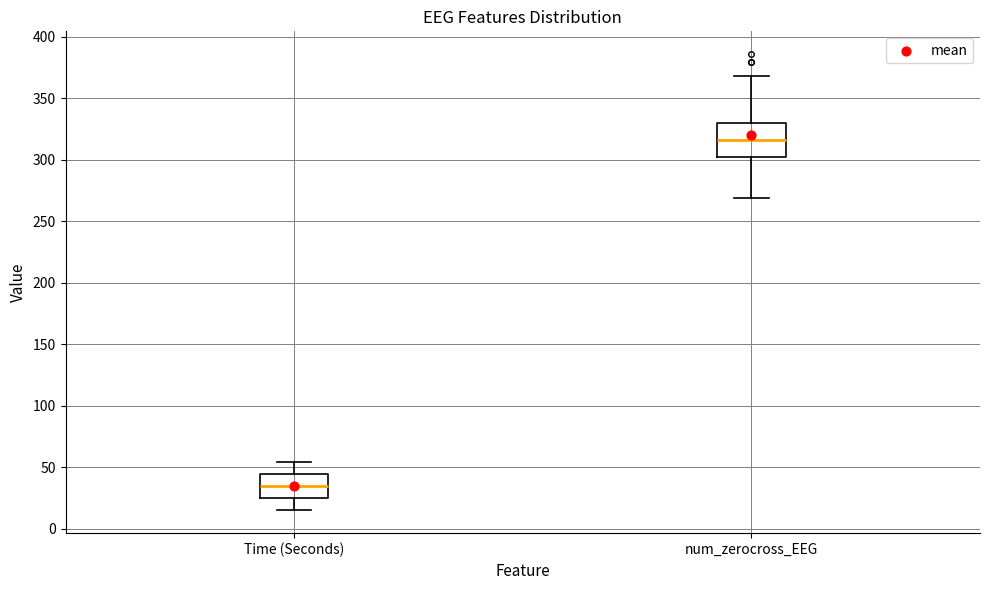

Which box's median line is the lowest?

Time (Seconds)